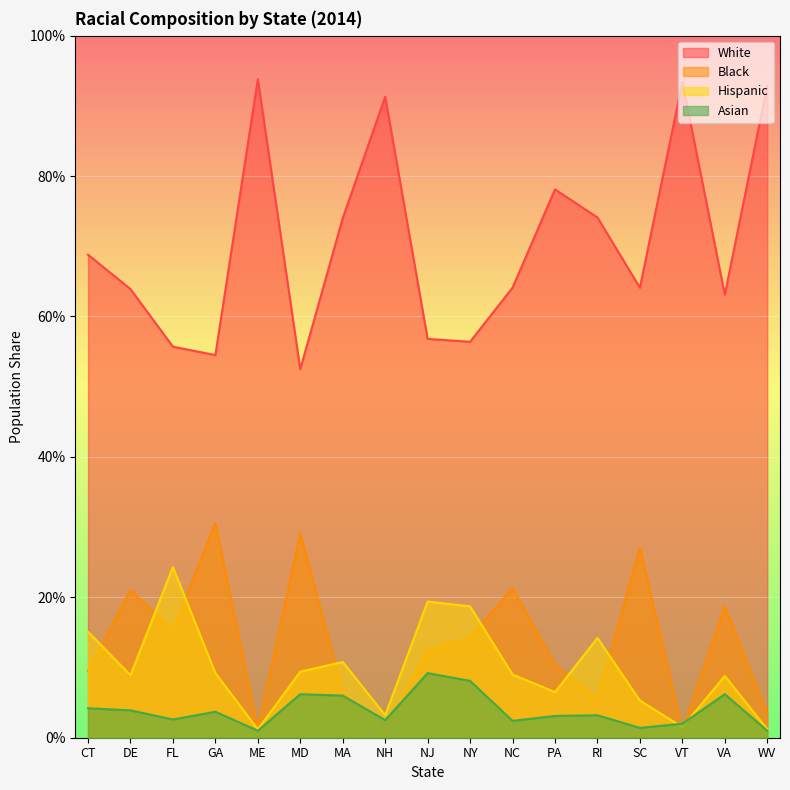

Where is the first local minimum for Black?

FL